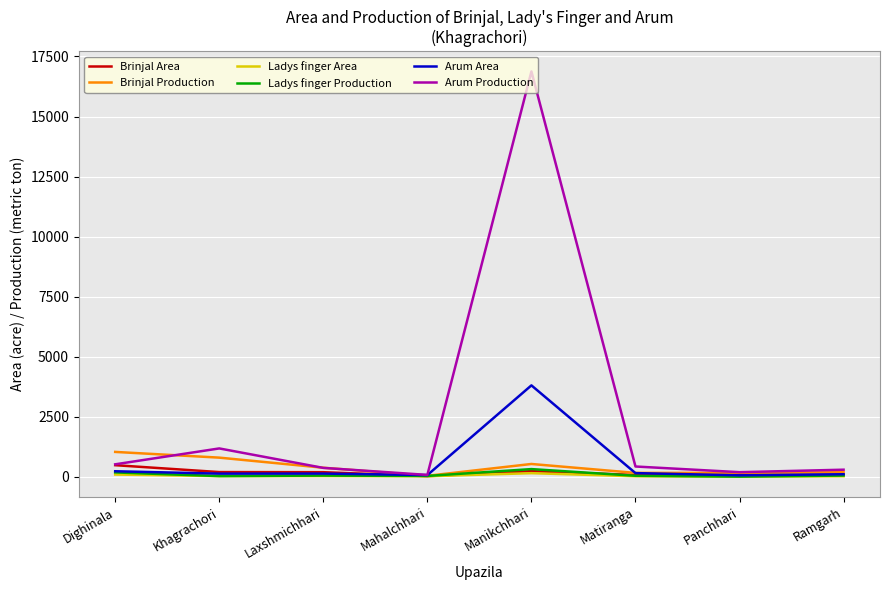

Which label corresponds to the largest value in the chart?

Manikchhari